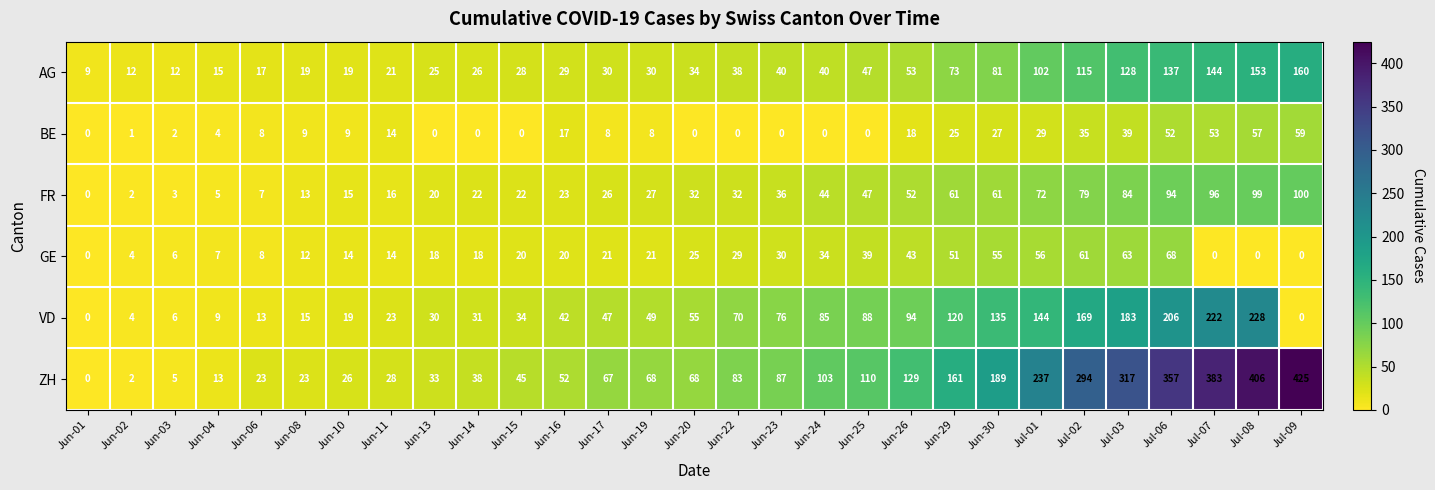

What is the total value across all series at Jun-22?

252